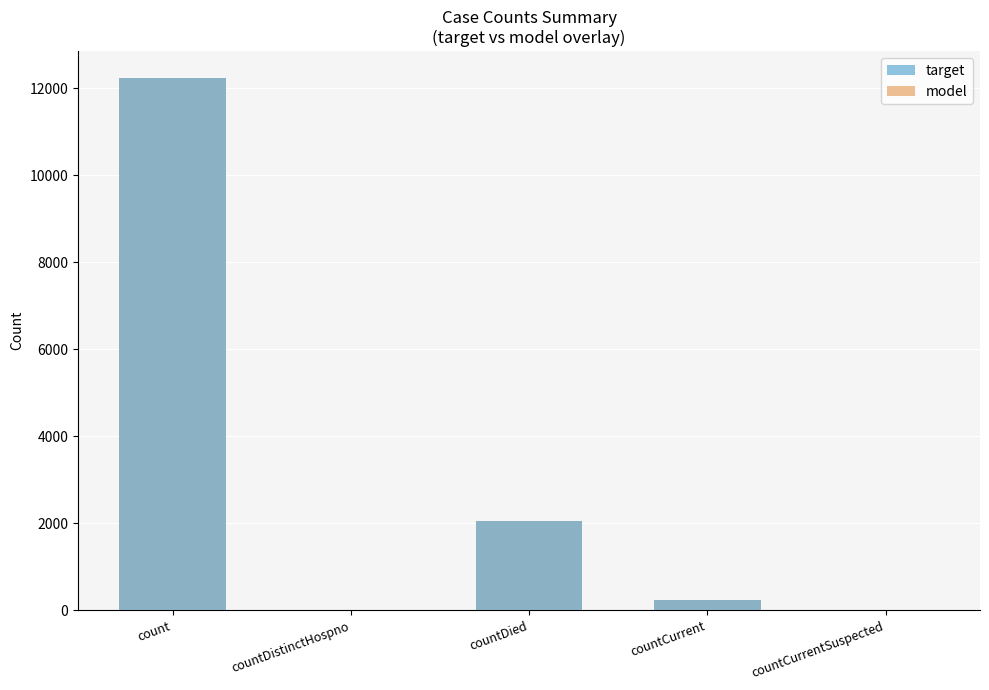

Count the number of data series in this chart.

2